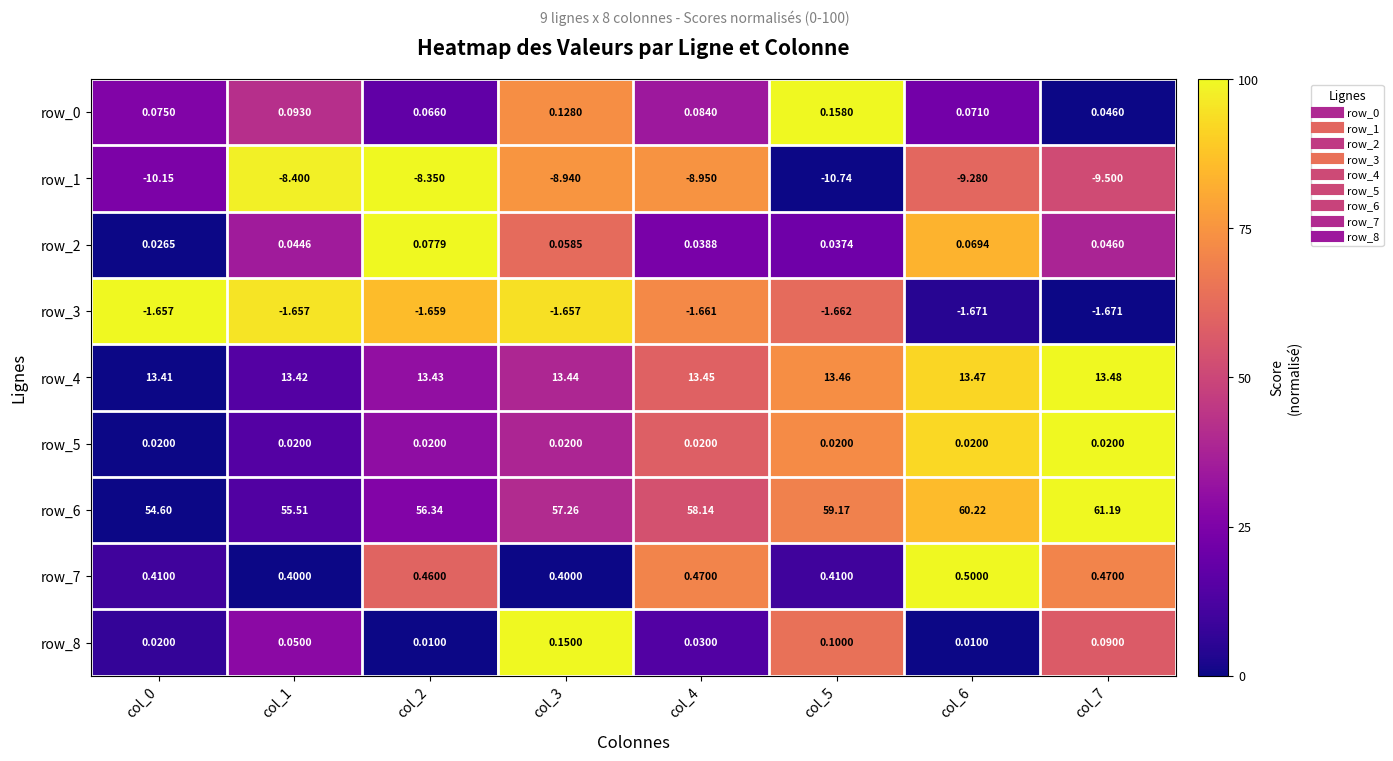

Is the value of row_1 at col_7 greater than the value of row_3 at col_3?

No